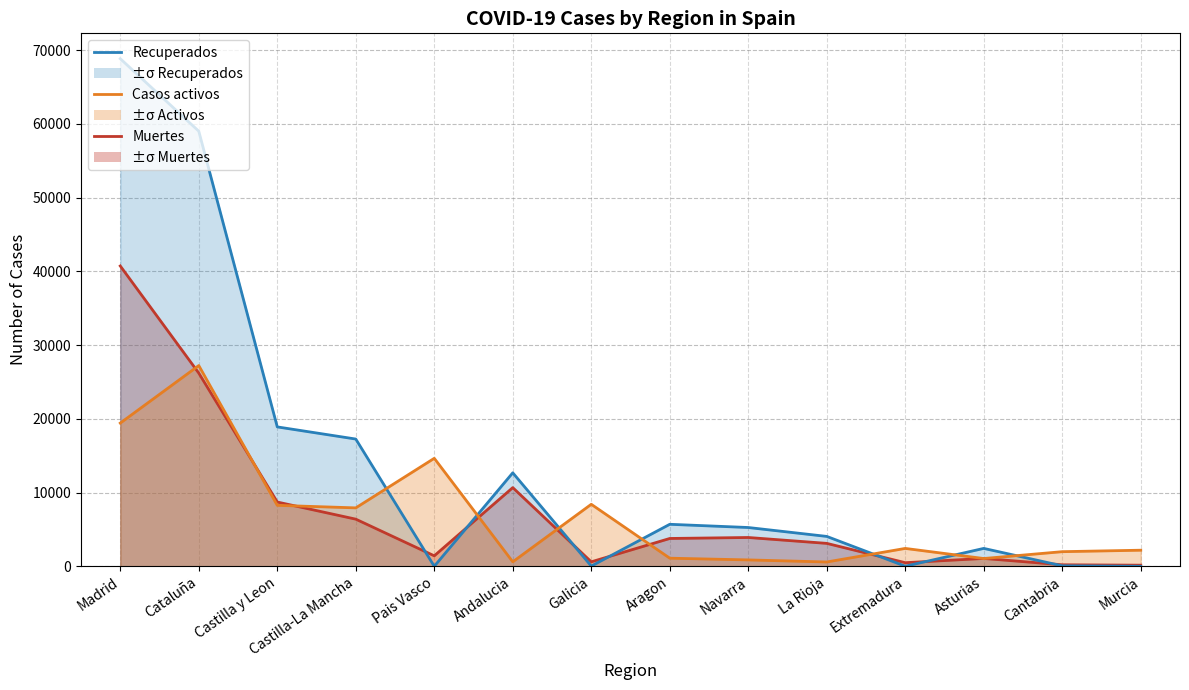

The value of Muertes at La Rioja is 3107. True or false?

True